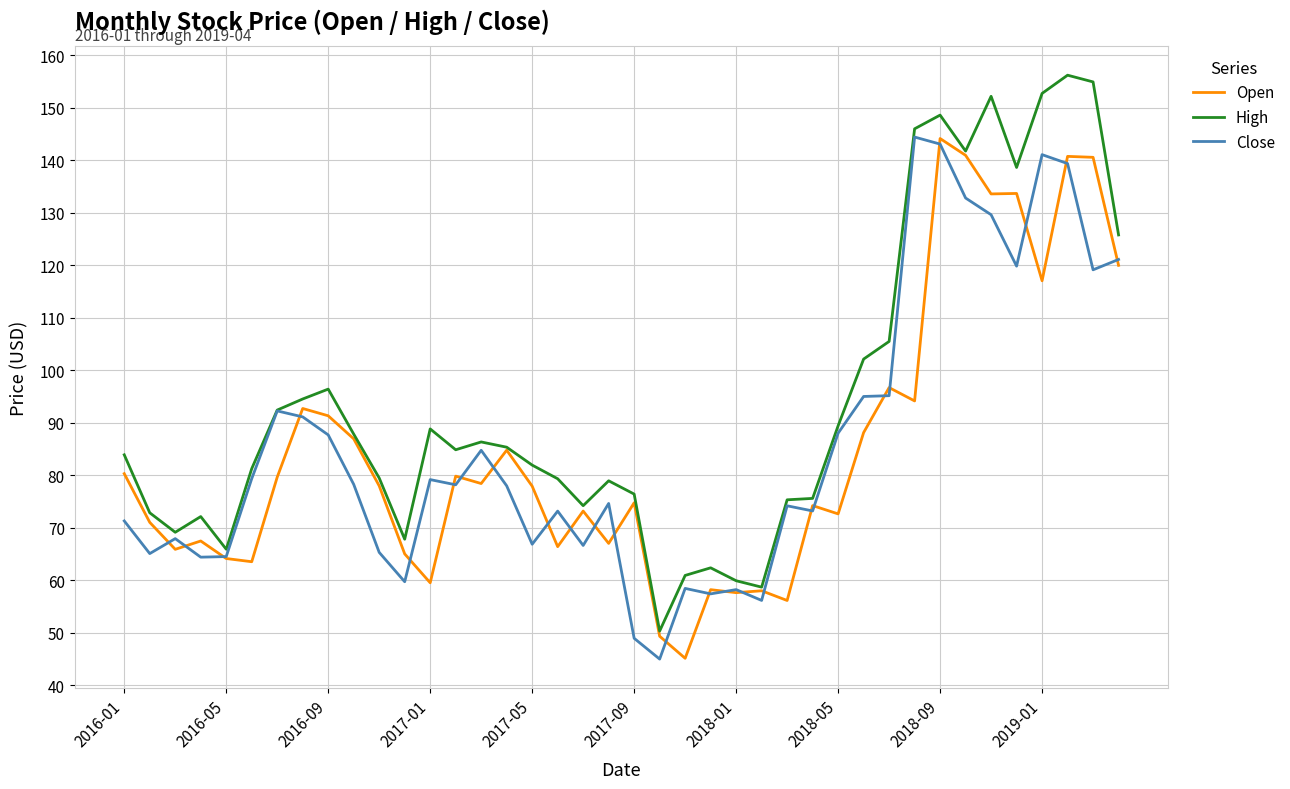

What is the maximum value for High?

156.2